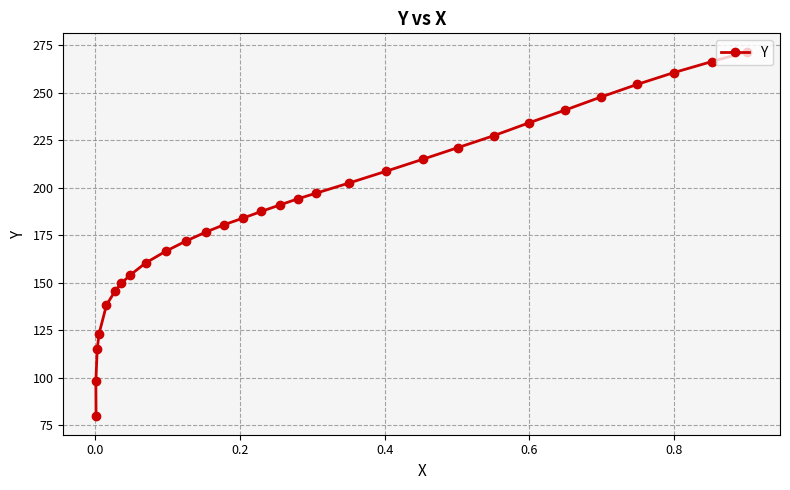

What is the minimum value shown in the chart?

79.5